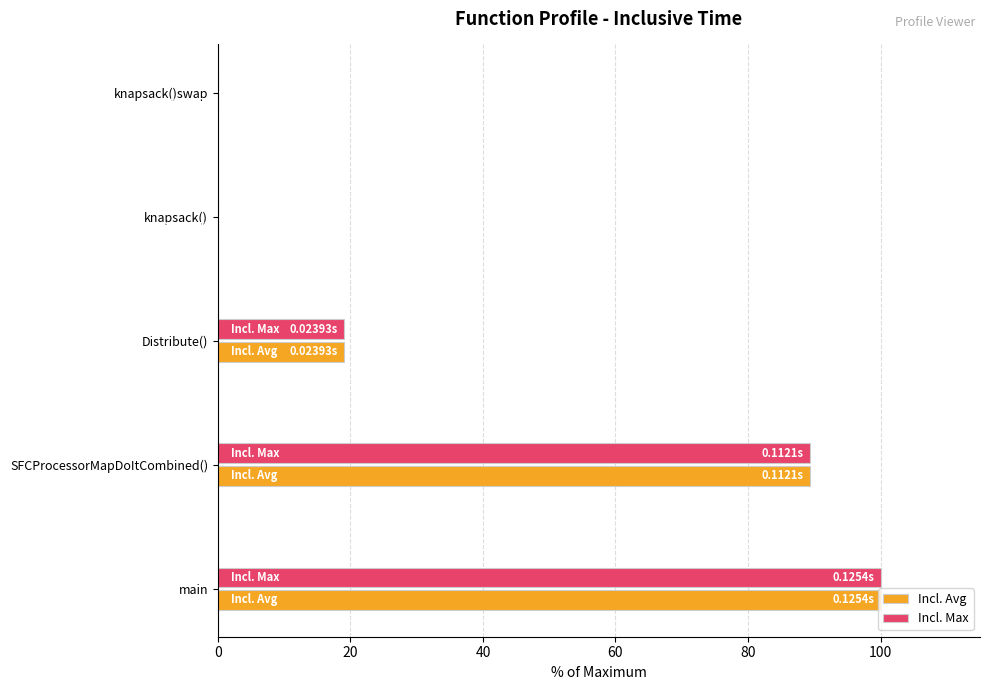

Where is Incl. Max nearest to the value 50?

Distribute()